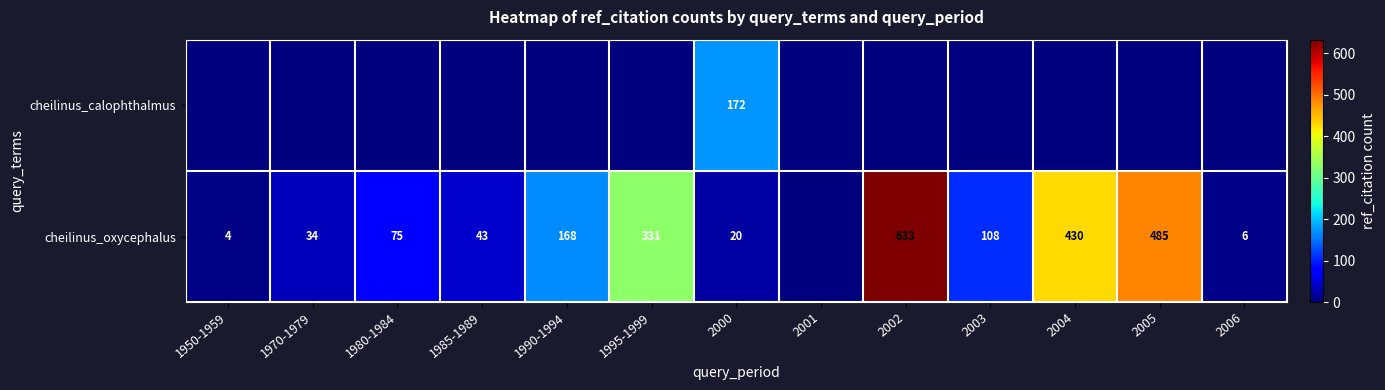

At how many categories does at least one series exceed 89?

7